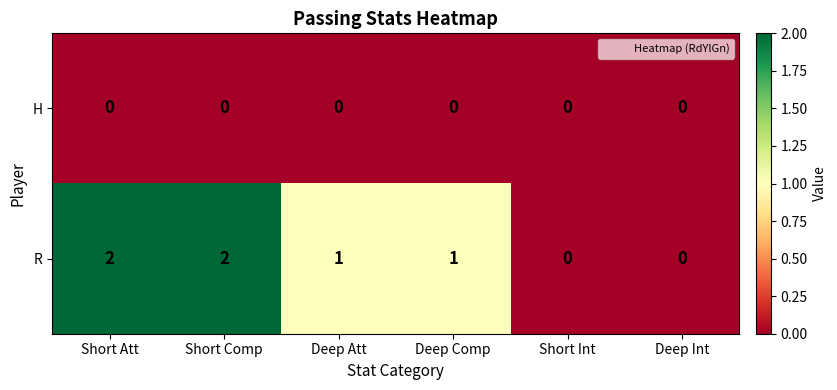

Which series has the largest total across all categories?

R